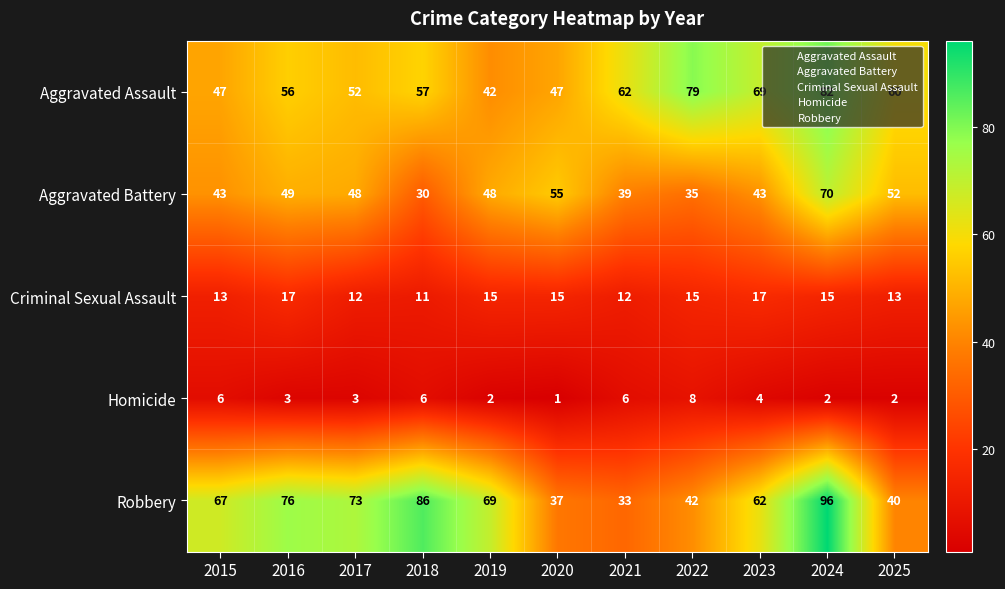

At 2020, list the series in order from smallest to largest.

Homicide, Criminal Sexual Assault, Robbery, Aggravated Assault, Aggravated Battery